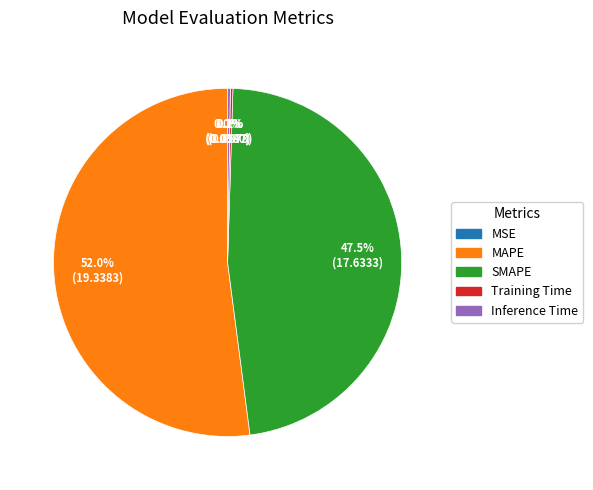

To the nearest percent, what is the difference between the largest and smallest slice percentages?

52%